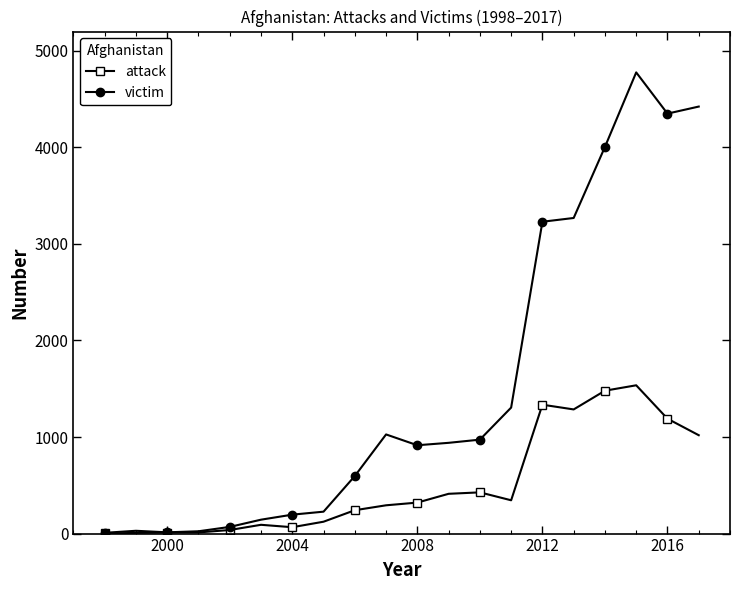

Which series has the largest range (max minus min)?

victim